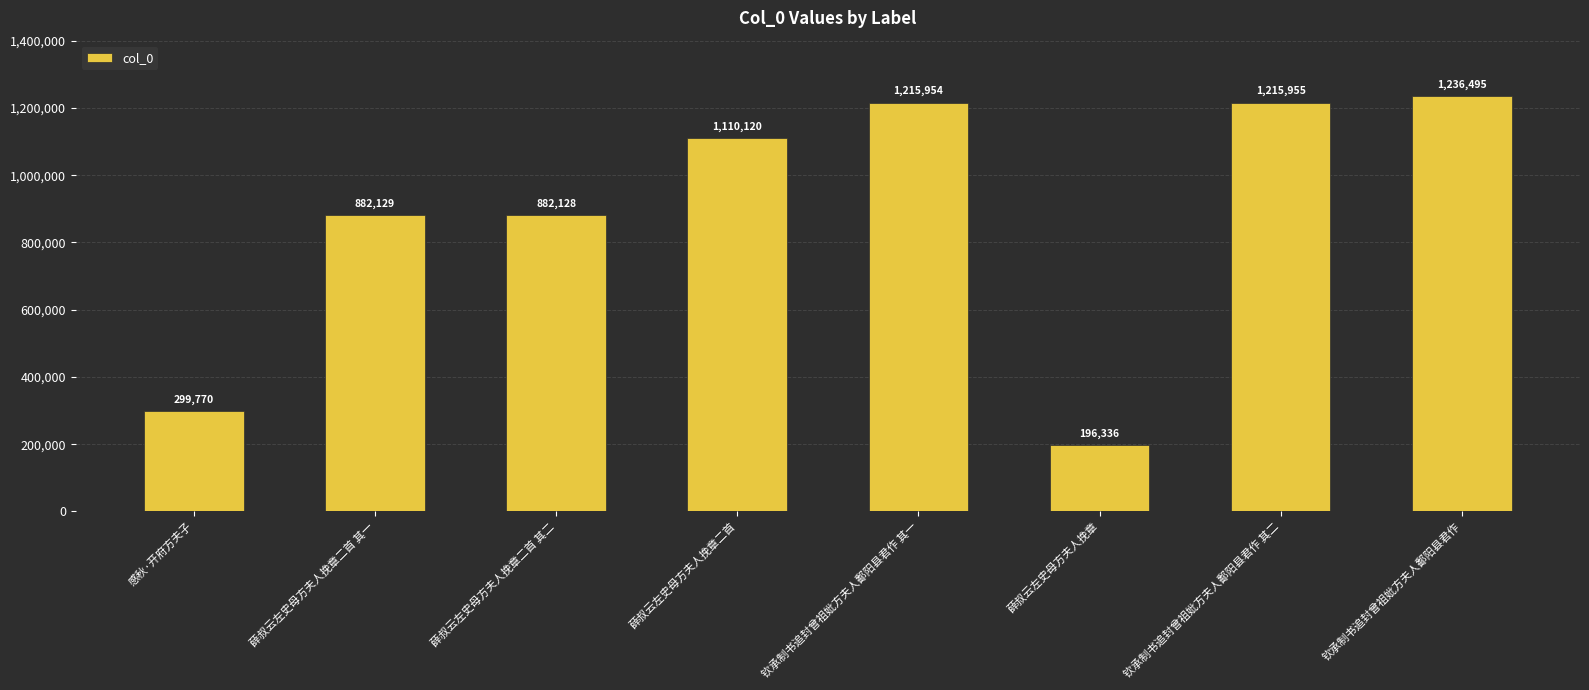

What is the ratio of the value at 钦承制书追封曾祖妣方夫人鄱阳县君作 其二 to the value at 感秋·开府方夫子?

4.1